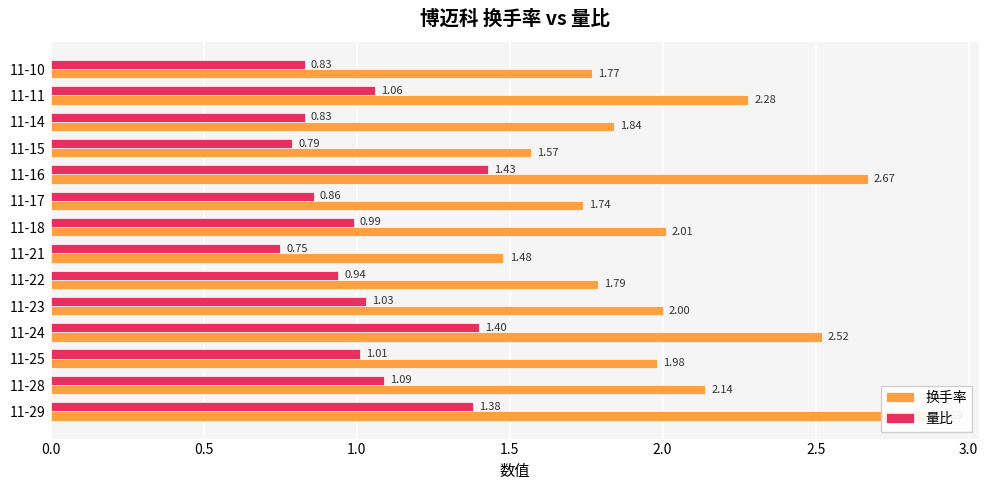

Is the value of 换手率 at 11-21 greater than the value of 量比 at 11-23?

Yes